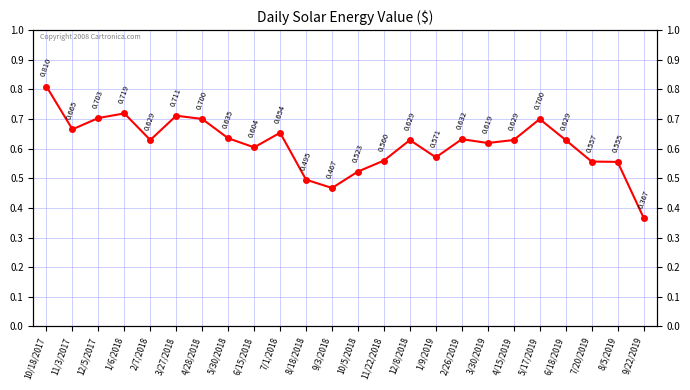

How many values are between 0 and 1?

24